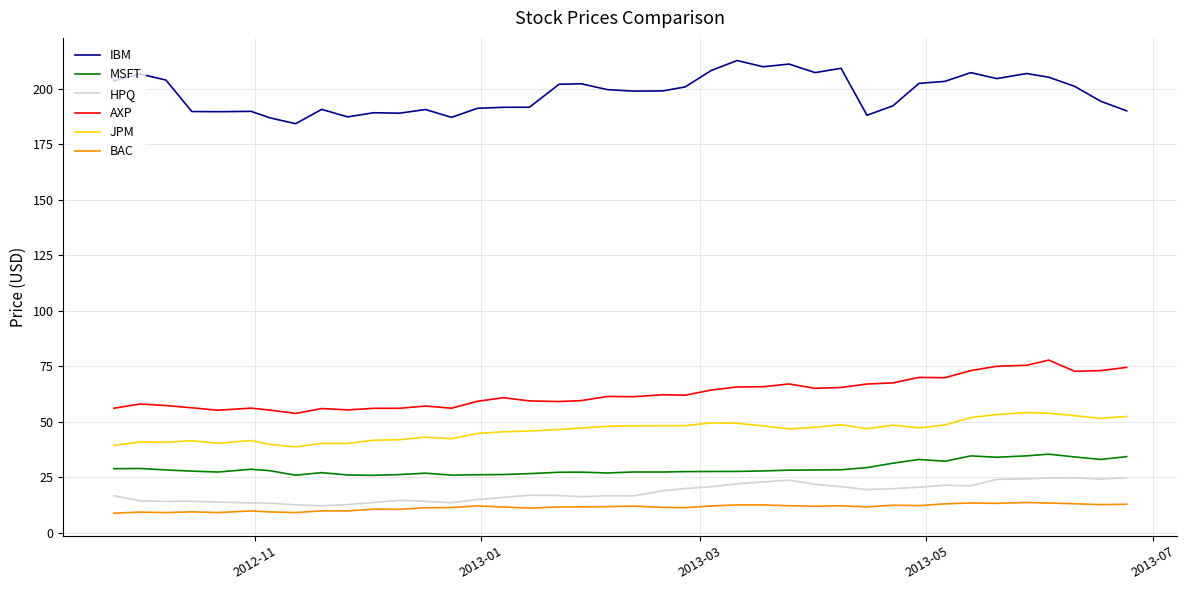

What are all the series names shown in the legend?

IBM, MSFT, HPQ, AXP, JPM, BAC